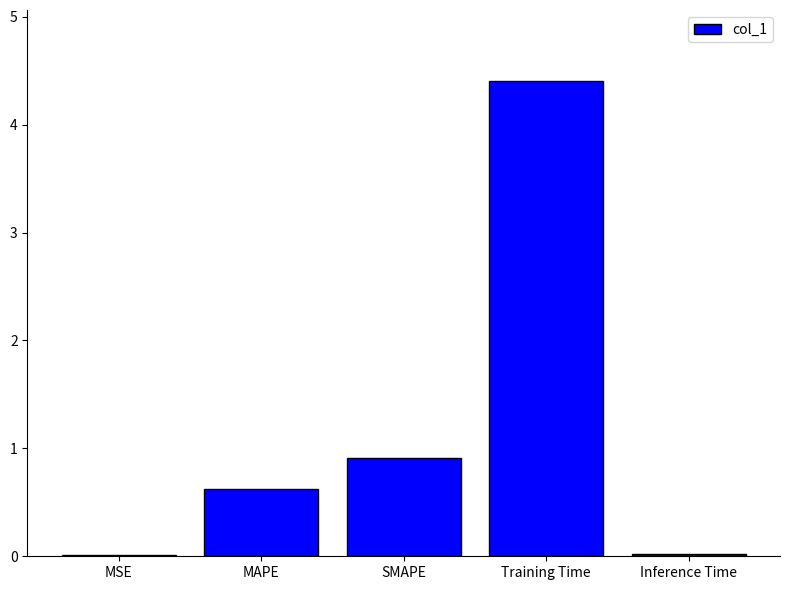

At which category does the chart reach its peak across all series?

Training Time